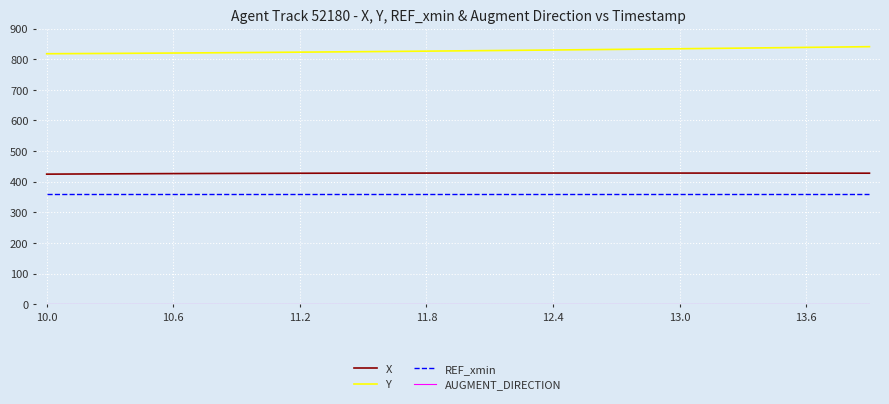

What is the difference between the maximum and minimum values in the Y series?

23.0